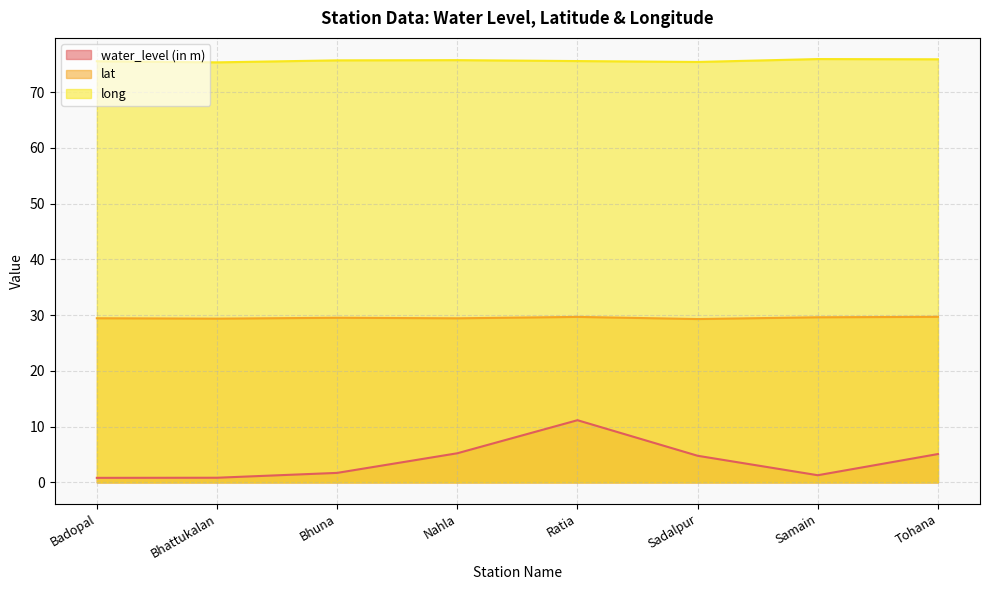

True or false: lat has a value of 29.4 at Bhattukalan.

True